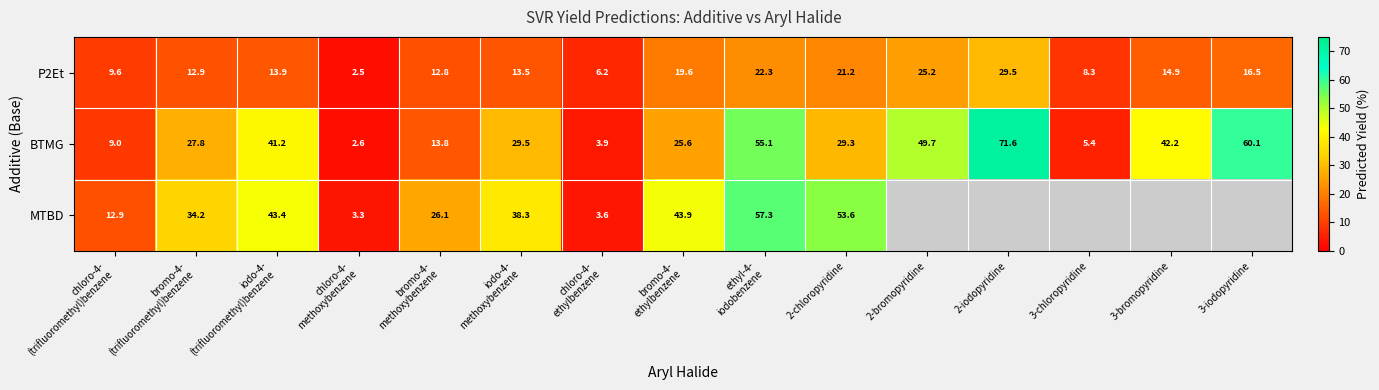

Is the value of P2Et at 3-iodopyridine greater than the value of MTBD at 2-chloropyridine?

No